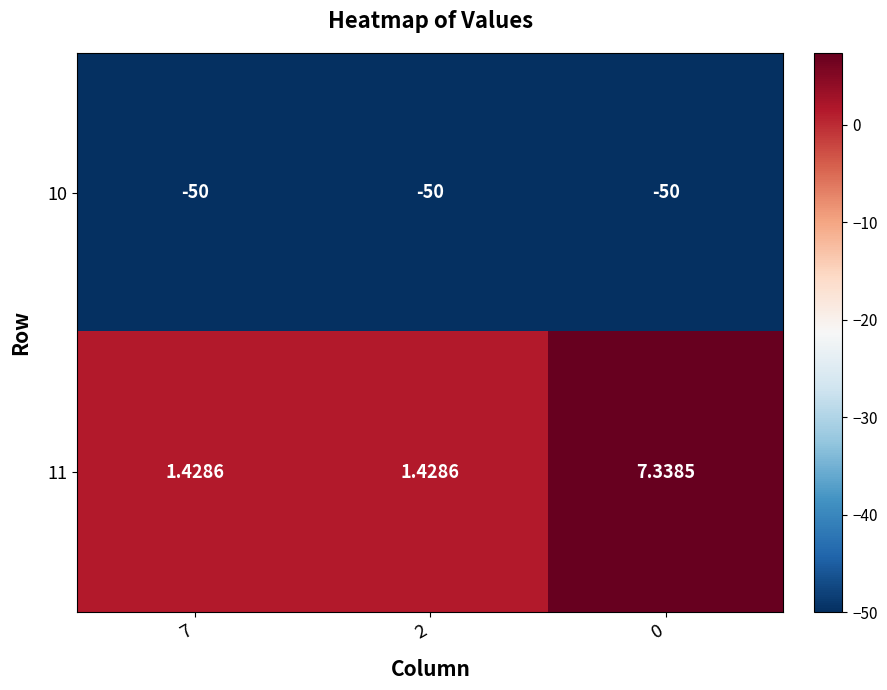

Is the value of 10 at 0 greater than the value of 11 at 7?

No